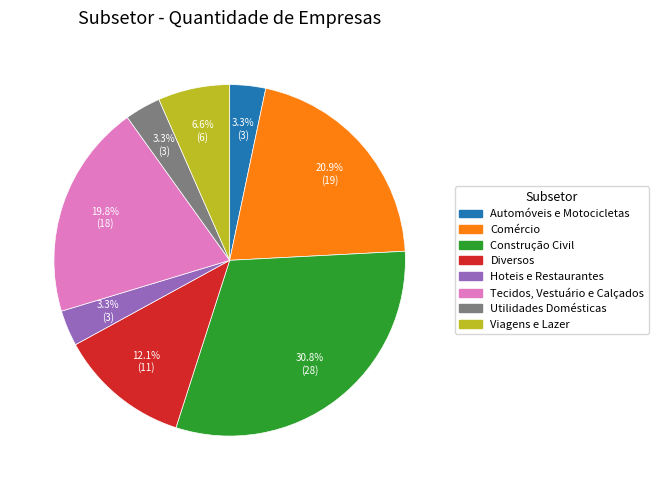

Which has a higher value, Tecidos, Vestuário e Calçados or Hoteis e Restaurantes?

Tecidos, Vestuário e Calçados